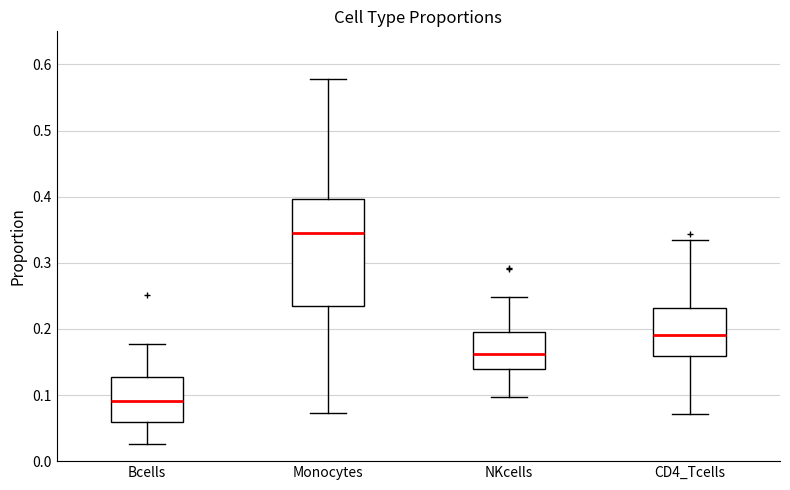

Reading left to right, read every box against the y-axis: the position of its median line, the range the box covers, and the ends of its whiskers. The values are not printed on the chart, so give them approximately, as read against the axis.

Bcells: median 0.09, box 0.06 to 0.13, whiskers 0.03 to 0.18
Monocytes: median 0.34, box 0.23 to 0.40, whiskers 0.07 to 0.58
NKcells: median 0.16, box 0.14 to 0.19, whiskers 0.10 to 0.25
CD4_Tcells: median 0.19, box 0.16 to 0.23, whiskers 0.07 to 0.33